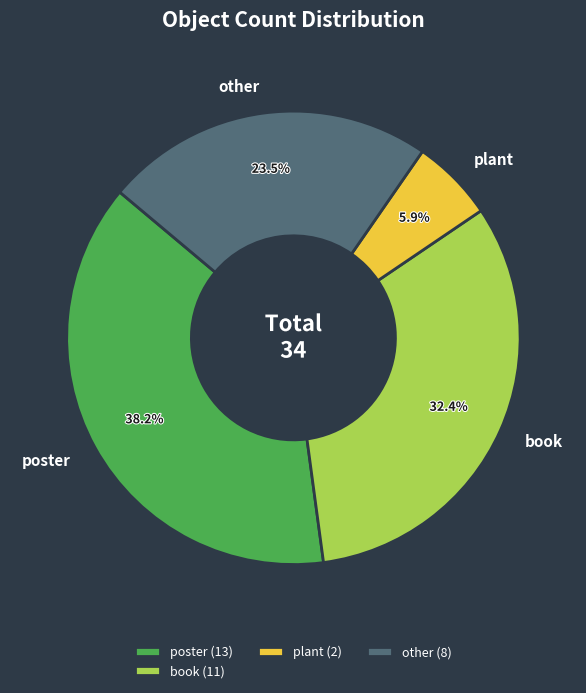

Does book account for over 50% of the chart?

No